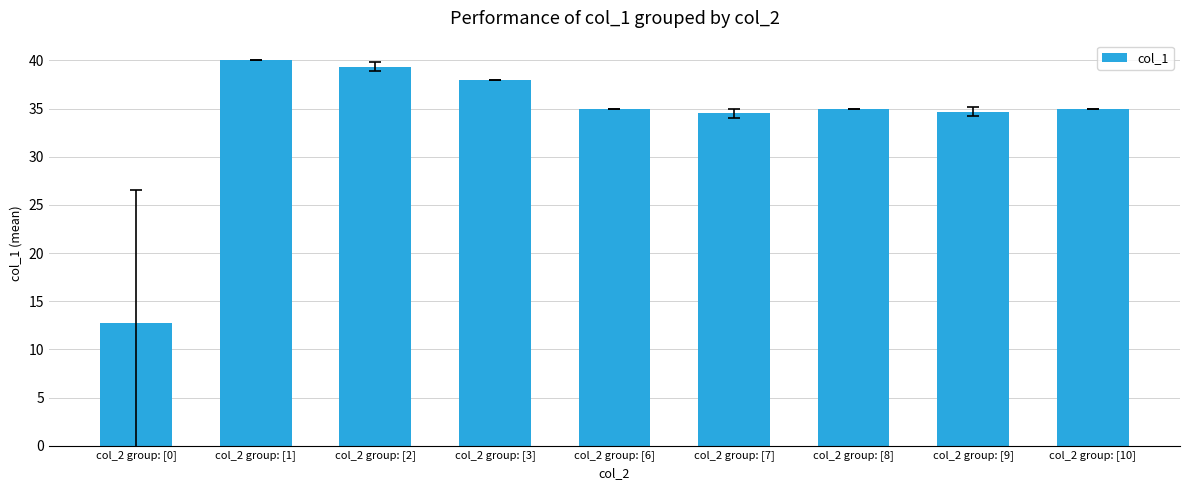

Approximately how many times larger is the value at col_2 group: [2] compared to col_2 group: [9]?

1.1